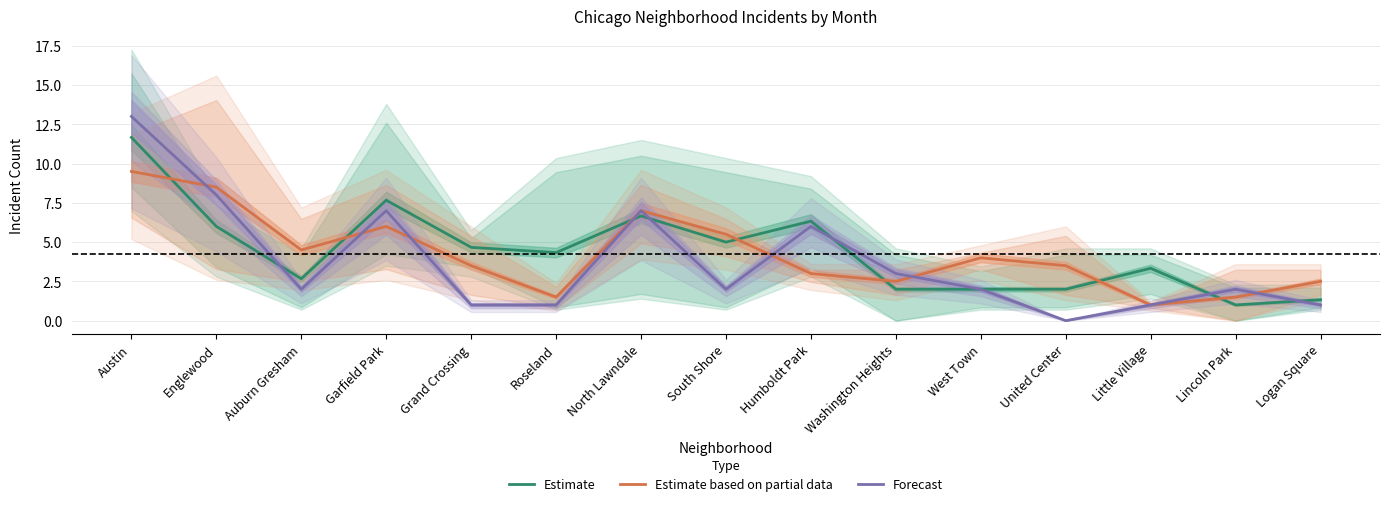

Reading left to right, extract all data points from this chart.

Estimate: Austin=11.7	Englewood=6.0	Auburn Gresham=2.7	Garfield Park=7.7	Grand Crossing=4.7	Roseland=4.3	North Lawndale=6.7	South Shore=5.0	Humboldt Park=6.3	Washington Heights=2.0	West Town=2.0	United Center=2.0	Little Village=3.3	Lincoln Park=1.0	Logan Square=1.3
Estimate based on partial data: Austin=9.5	Englewood=8.5	Auburn Gresham=4.5	Garfield Park=6.0	Grand Crossing=3.5	Roseland=1.5	North Lawndale=7.0	South Shore=5.5	Humboldt Park=3.0	Washington Heights=2.5	West Town=4.0	United Center=3.5	Little Village=1.0	Lincoln Park=1.5	Logan Square=2.5
Forecast: Austin=13.0	Englewood=8.0	Auburn Gresham=2.0	Garfield Park=7.0	Grand Crossing=1.0	Roseland=1.0	North Lawndale=7.0	South Shore=2.0	Humboldt Park=6.0	Washington Heights=3.0	West Town=2.0	United Center=0.0	Little Village=1.0	Lincoln Park=2.0	Logan Square=1.0